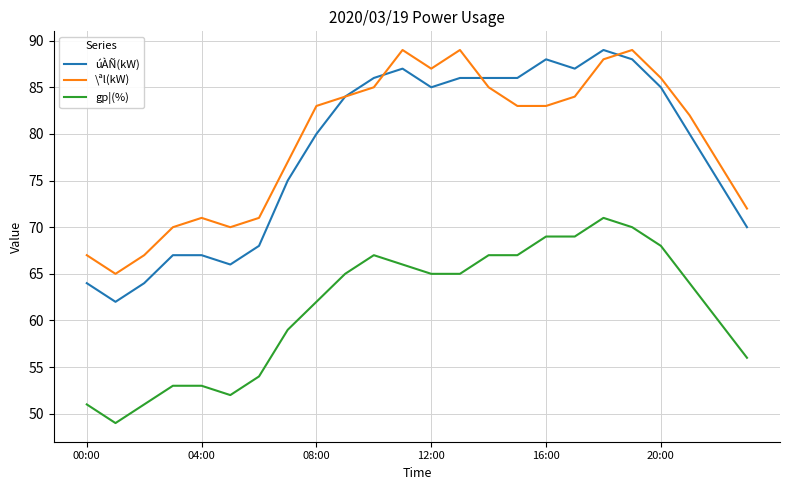

Which series has the largest range (max minus min)?

úÀÑ(kW)